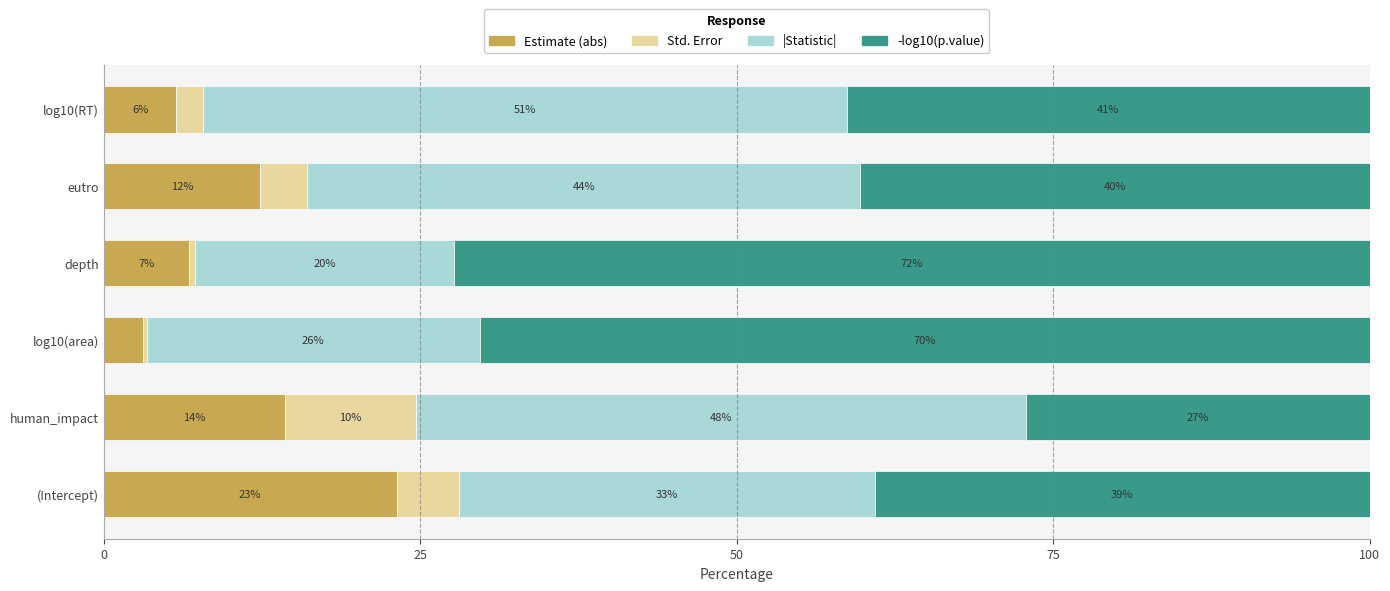

What are all the series names shown in the legend?

Estimate (abs), Std. Error, |Statistic|, -log10(p.value)